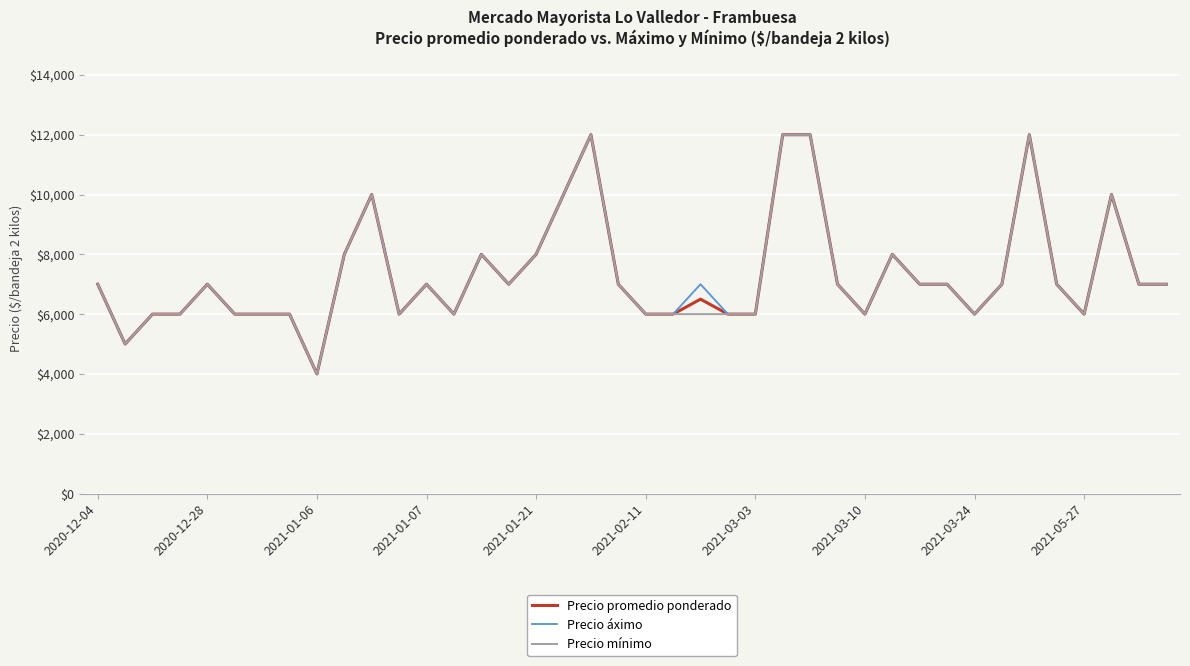

What is the minimum value shown in the chart?

4000